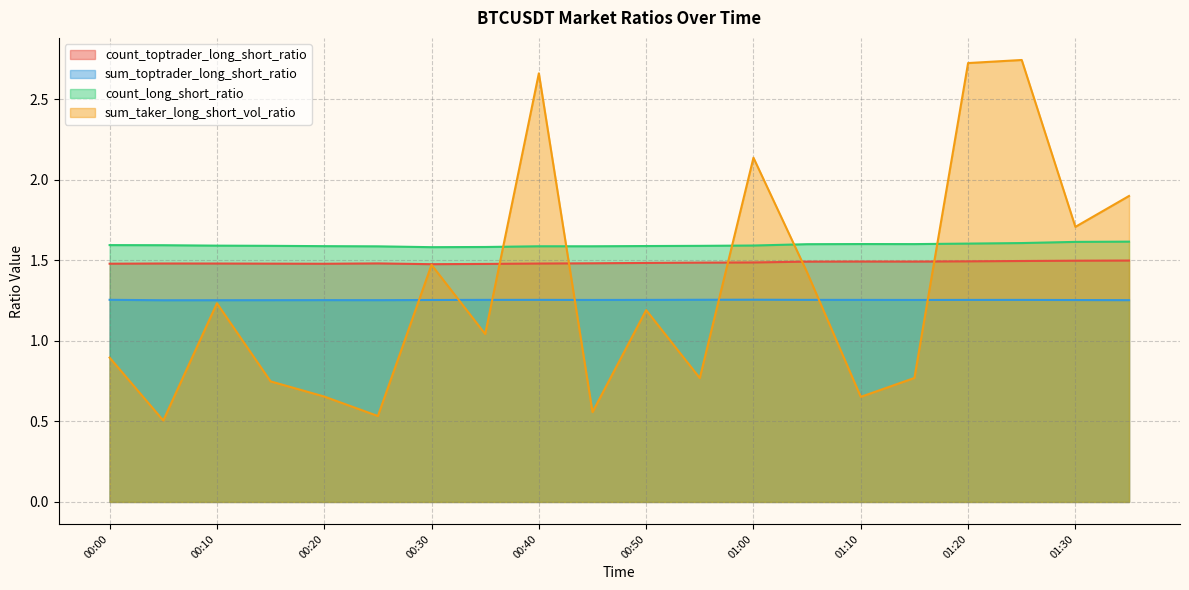

At which category does sum_taker_long_short_vol_ratio reach its first local valley?

00:05